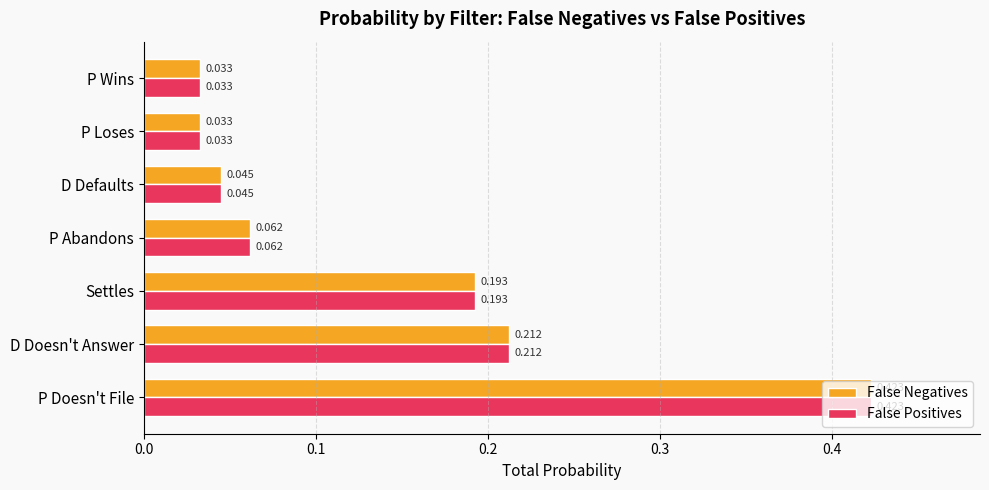

At which category does the chart reach its peak across all series?

P Doesn't File